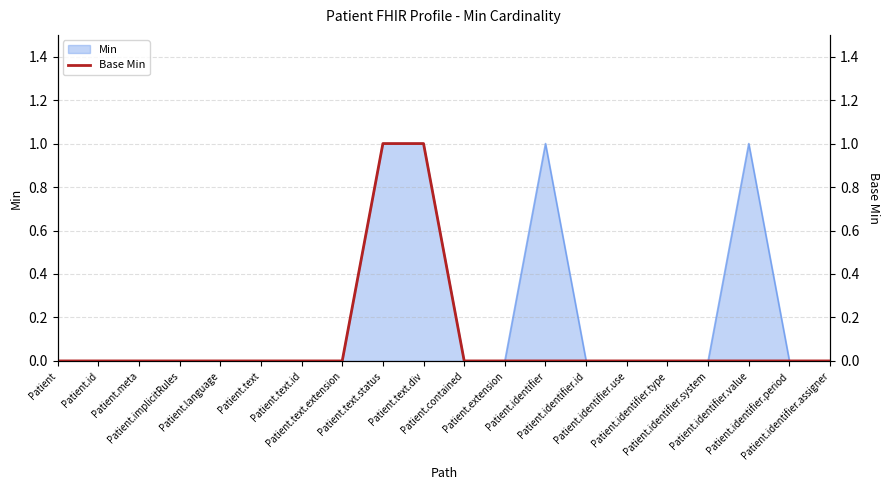

What position from the right is Patient.text.extension?

13